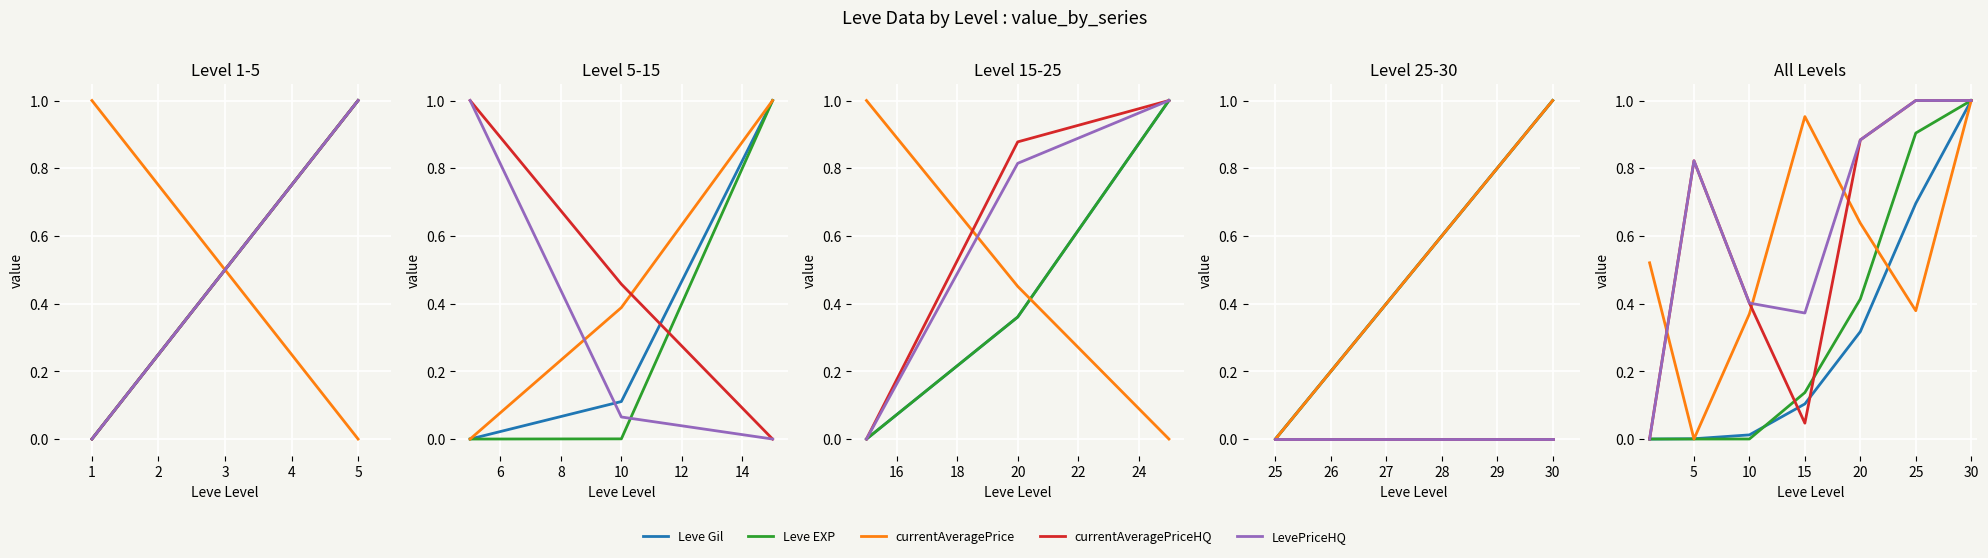

Between 15 and 20, which is larger?

20